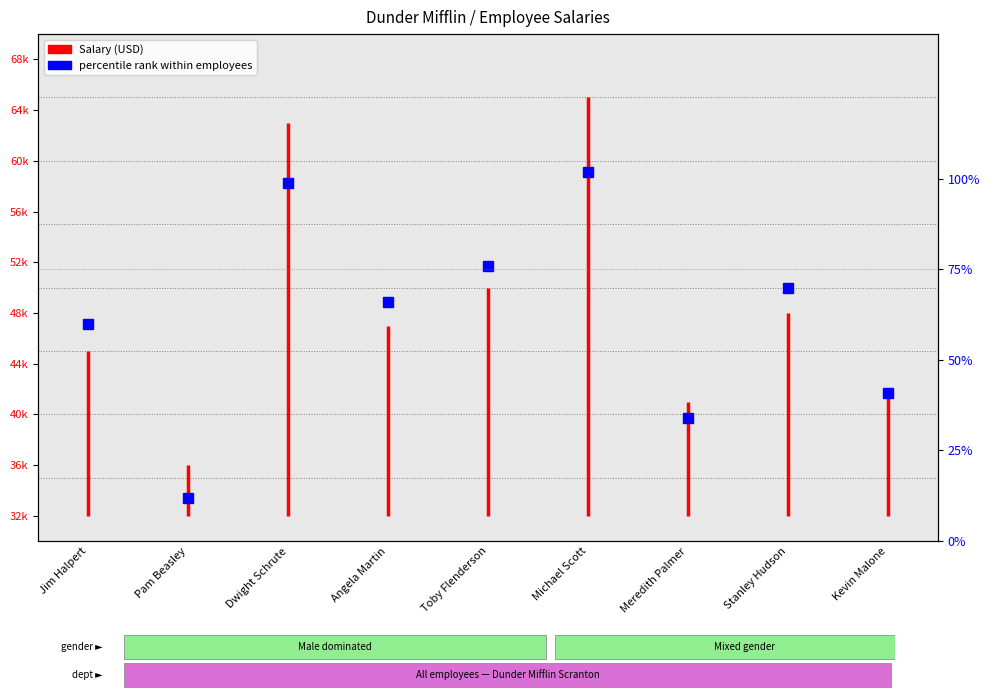

How many lines are shown in the chart?

1